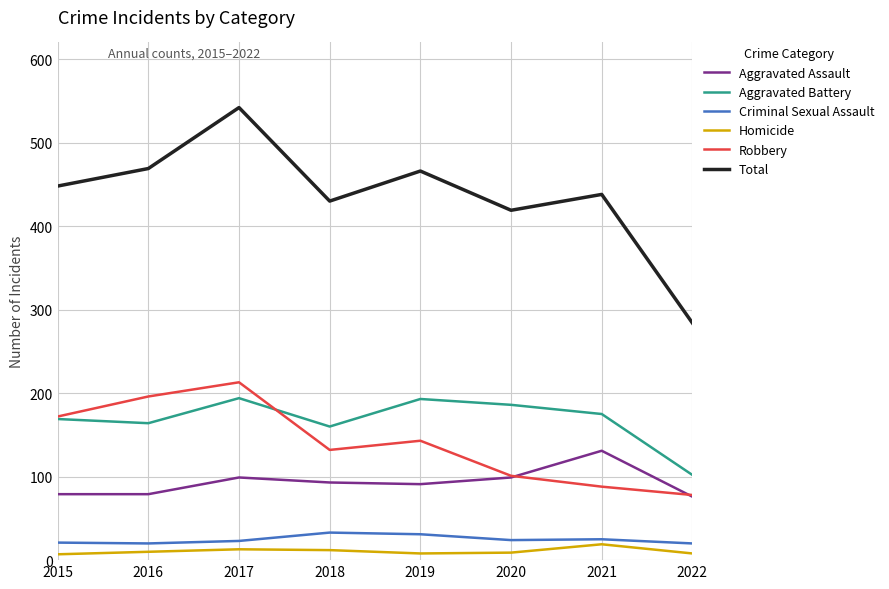

The Aggravated Assault series shows 99 at 2017. True or false?

True